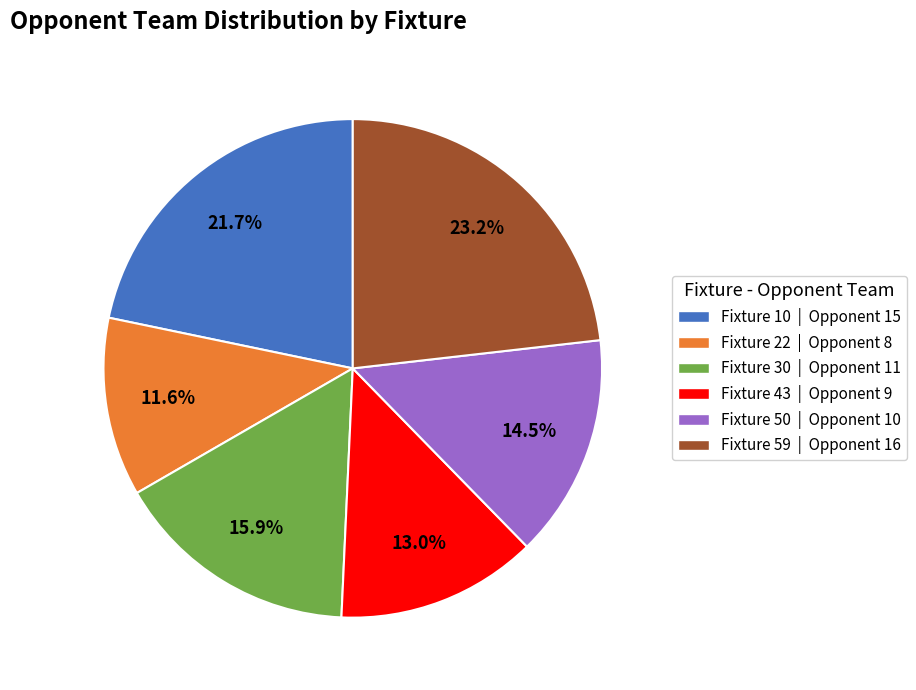

What is the ratio of the value at Fixture 30 to the value at Fixture 59?

0.7